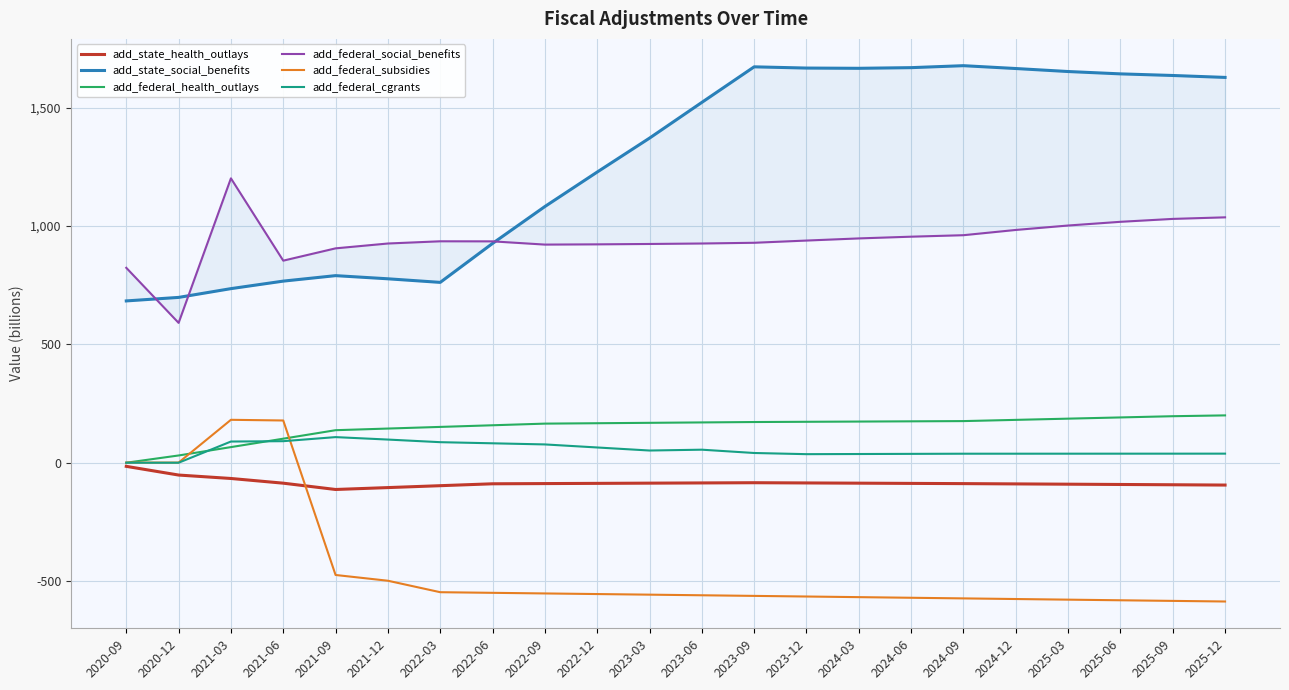

What position from the right is 2022-03?

16